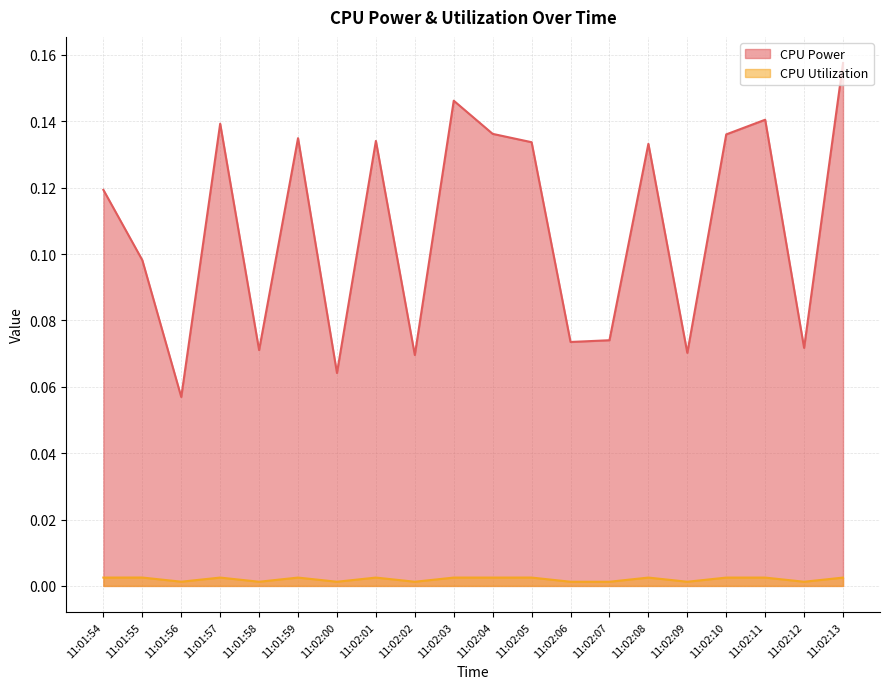

Is it true that CPU Utilization equals 0.0 at 11:01:59?

False